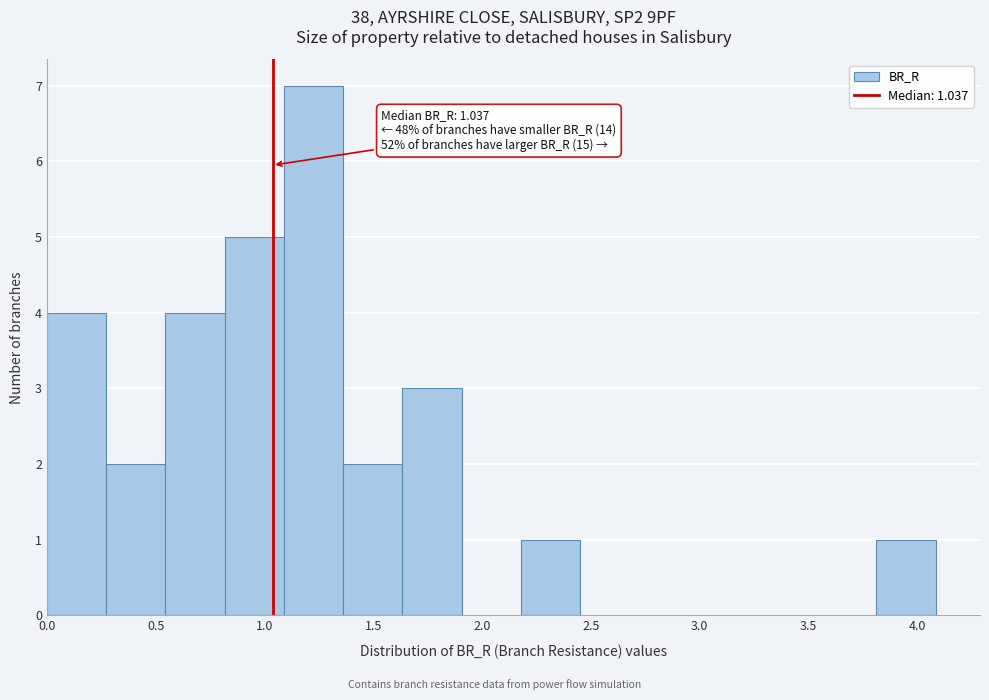

Which range on the x-axis has the tallest bar?

1.10 to 1.35